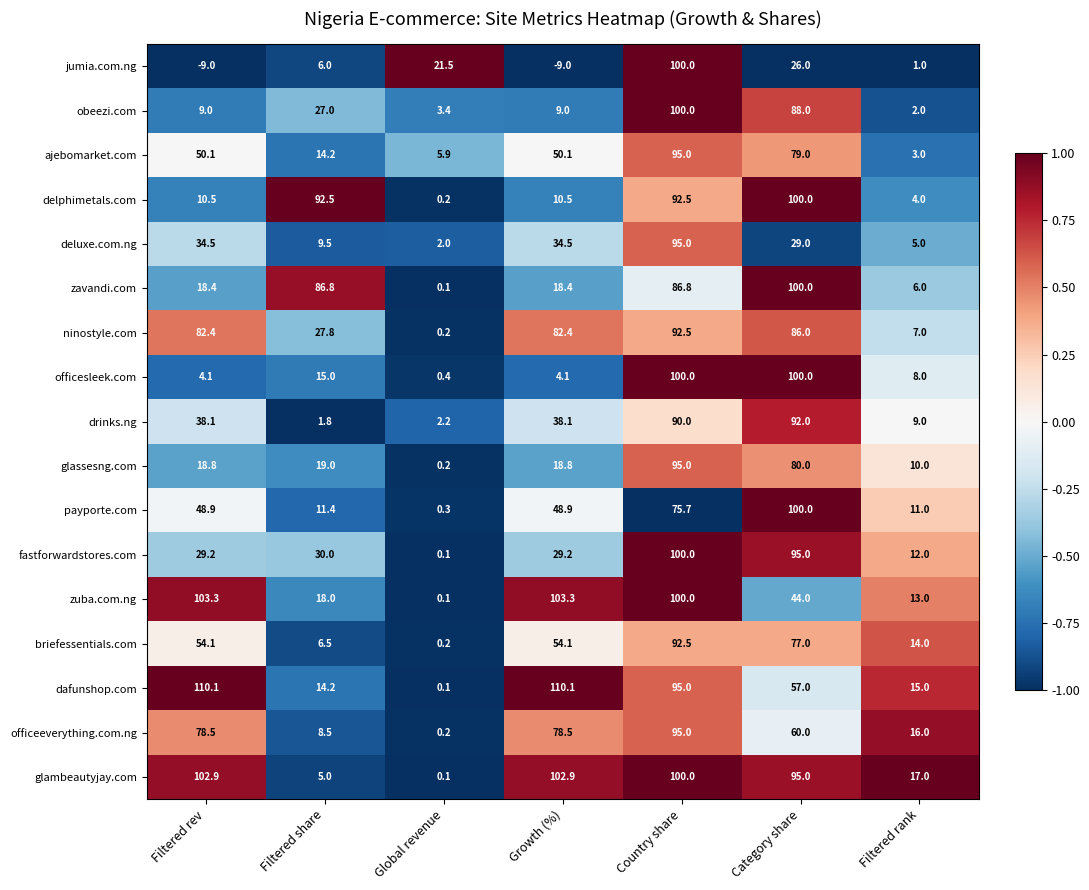

How many series are shown in this chart?

17